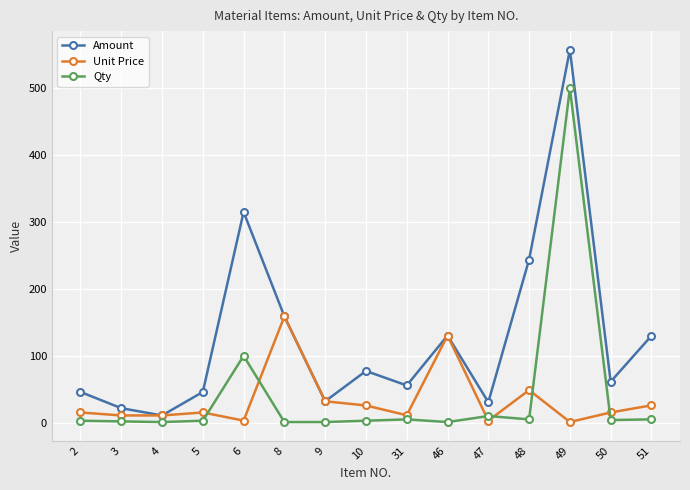

What is the spread (max minus min) of values at 10?

74.4